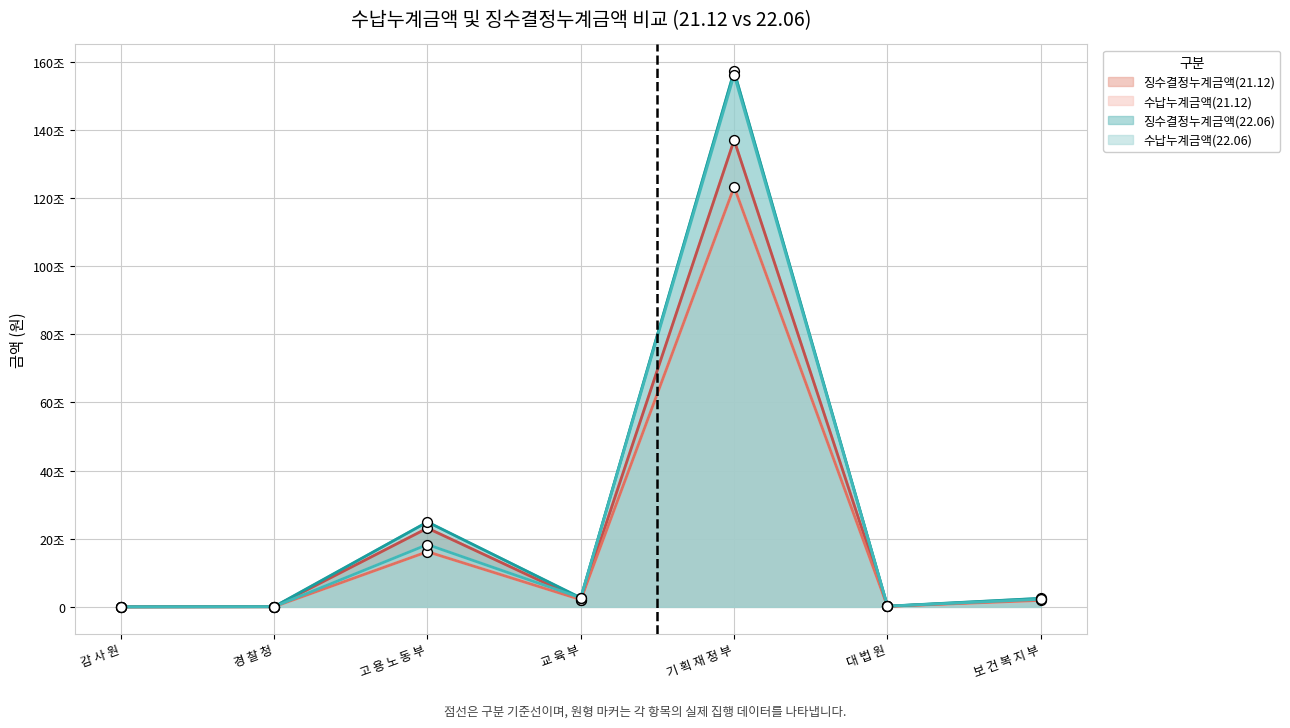

What are all the series names shown in the legend?

징수결정누계금액(21.12), 수납누계금액(21.12), 징수결정누계금액(22.06), 수납누계금액(22.06)